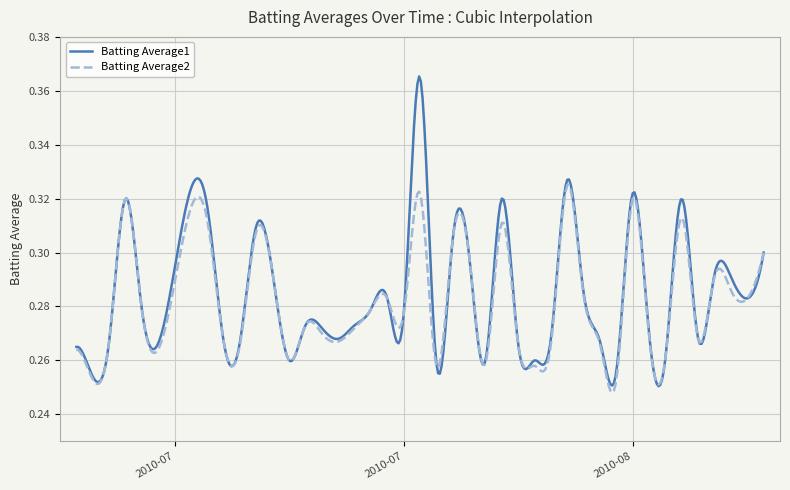

Which series has the widest spread of values?

Batting Average1